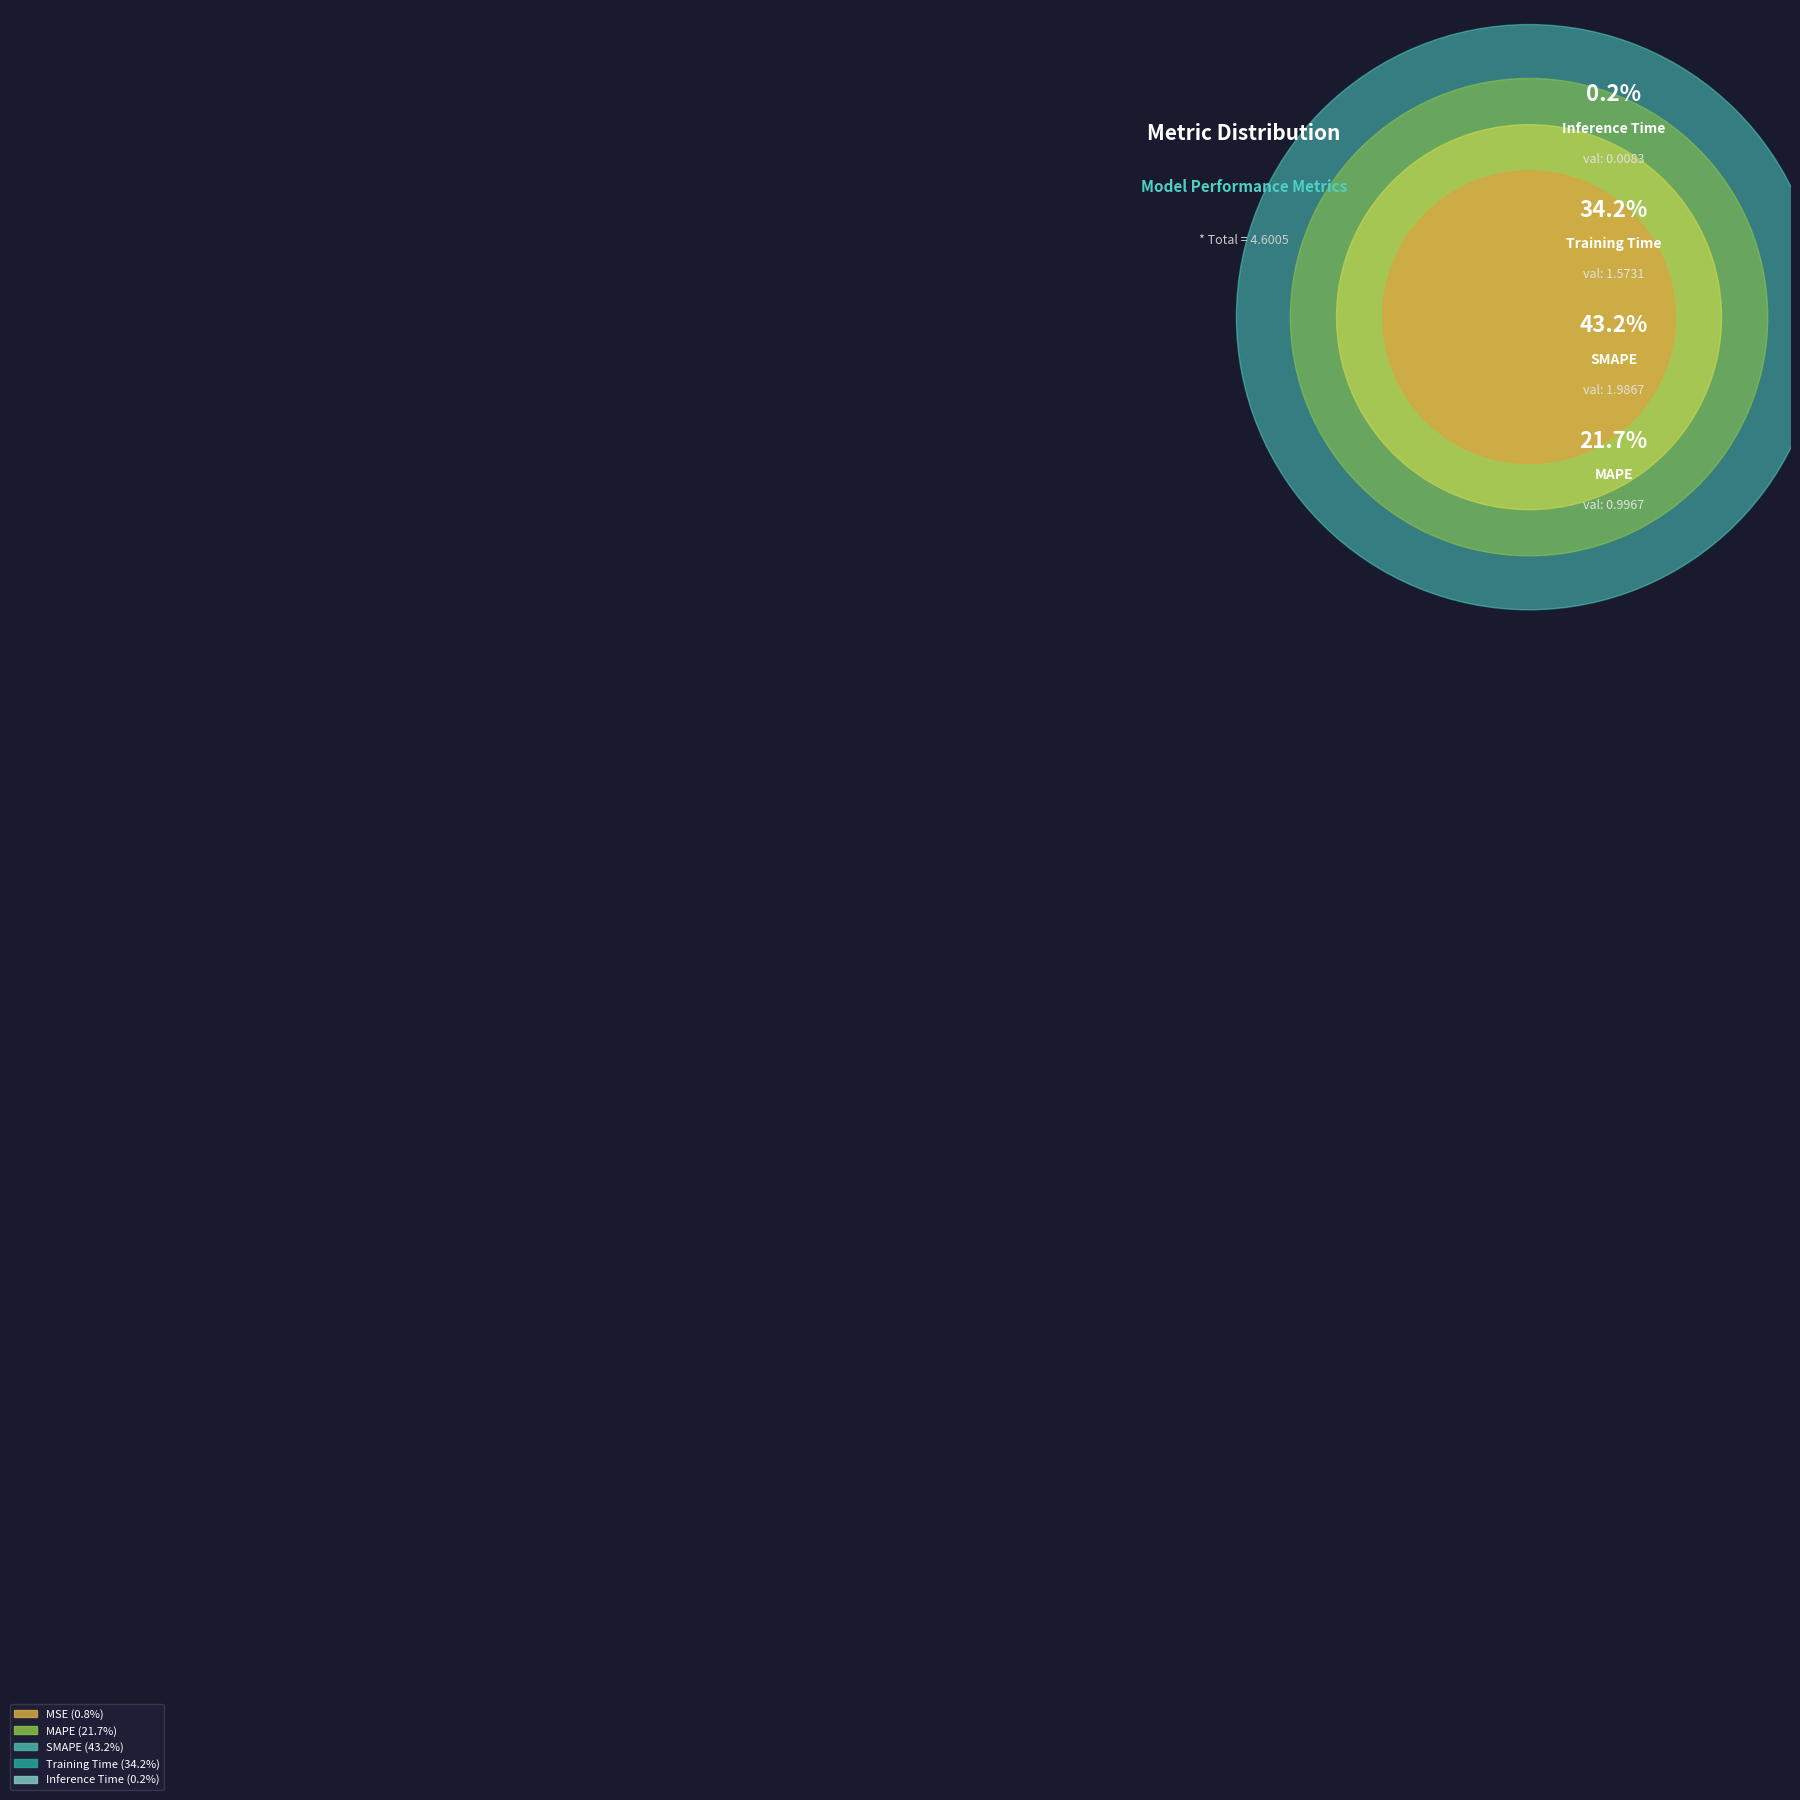

Rank the categories by value from lowest to highest.

Inference Time, MSE, MAPE, Training Time, SMAPE